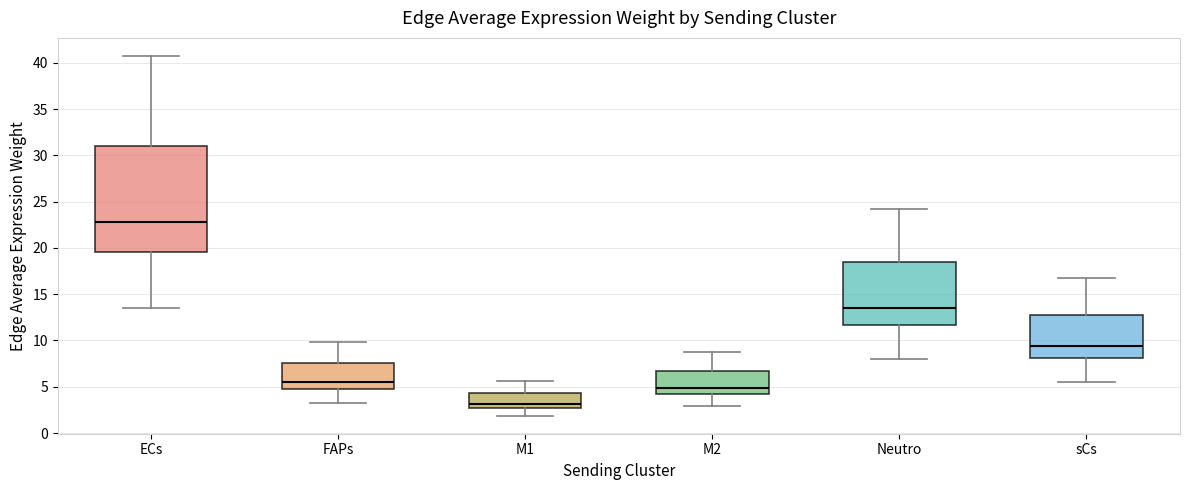

Which box has the highest median line?

ECs